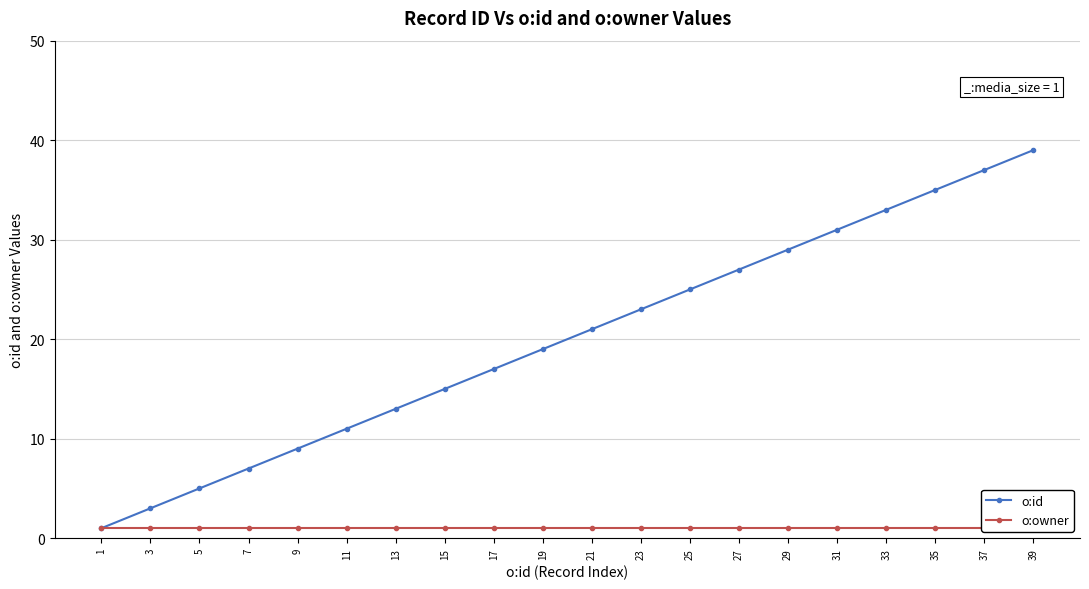

Where does the o:id series first go above 21?

23